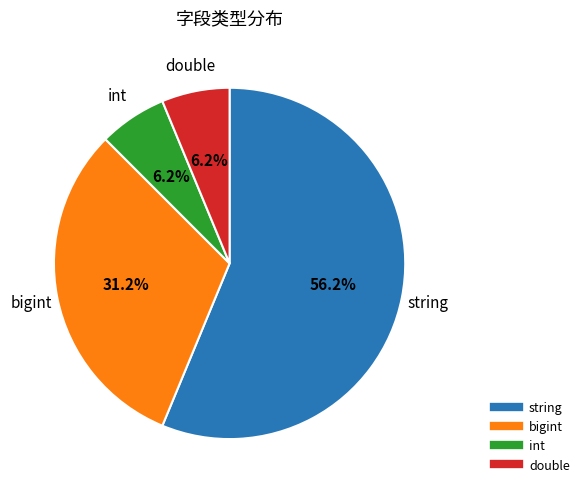

Does any single category account for the majority?

Yes